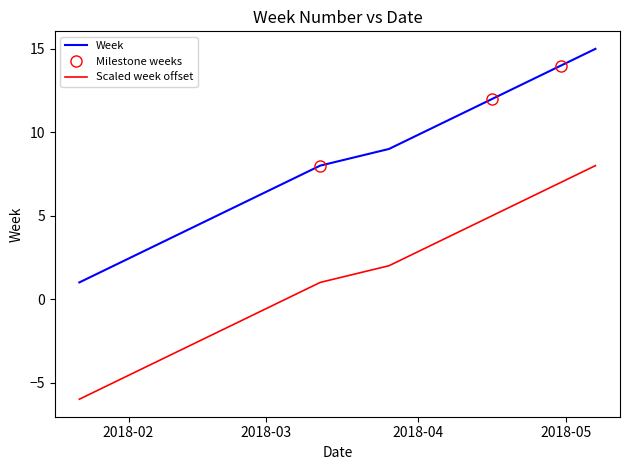

Reading right to left, list all the values displayed in this chart.

15	14	13	12	11	10	9	8	7	6	5	4	3	2	1